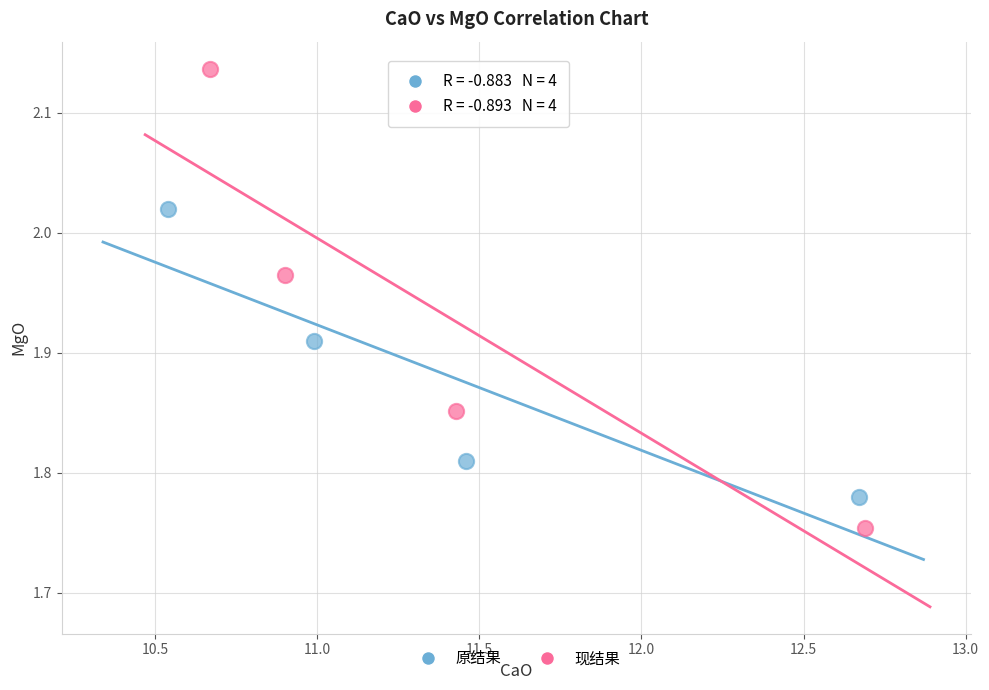

Which series has the largest Y range (max minus min)?

现结果